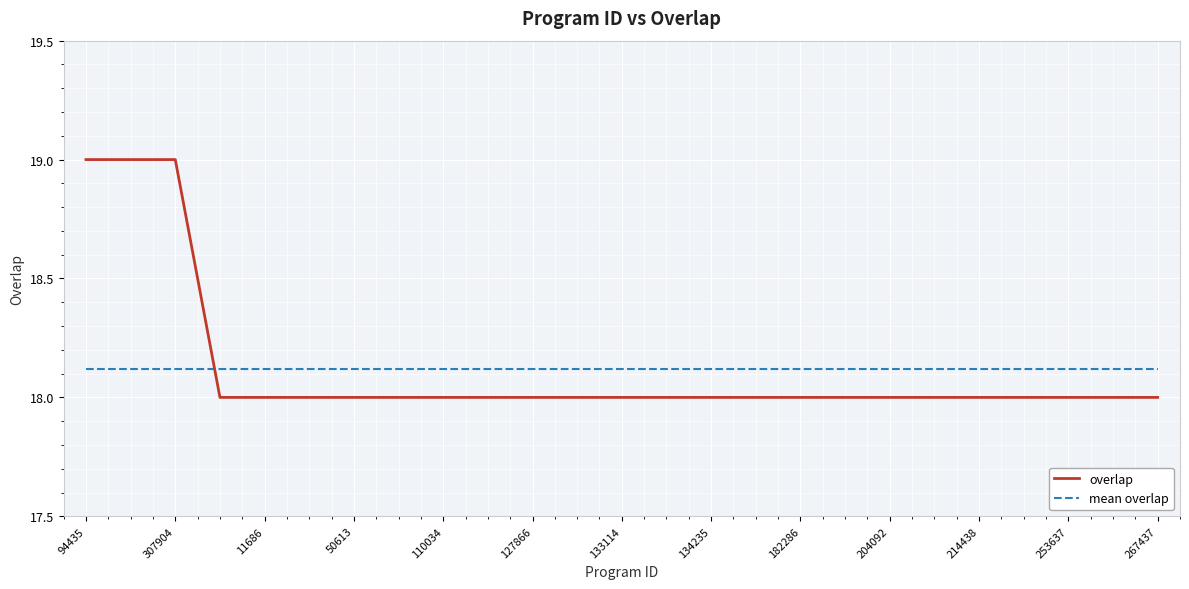

Rank the series by their maximum value, from highest to lowest.

overlap, mean overlap